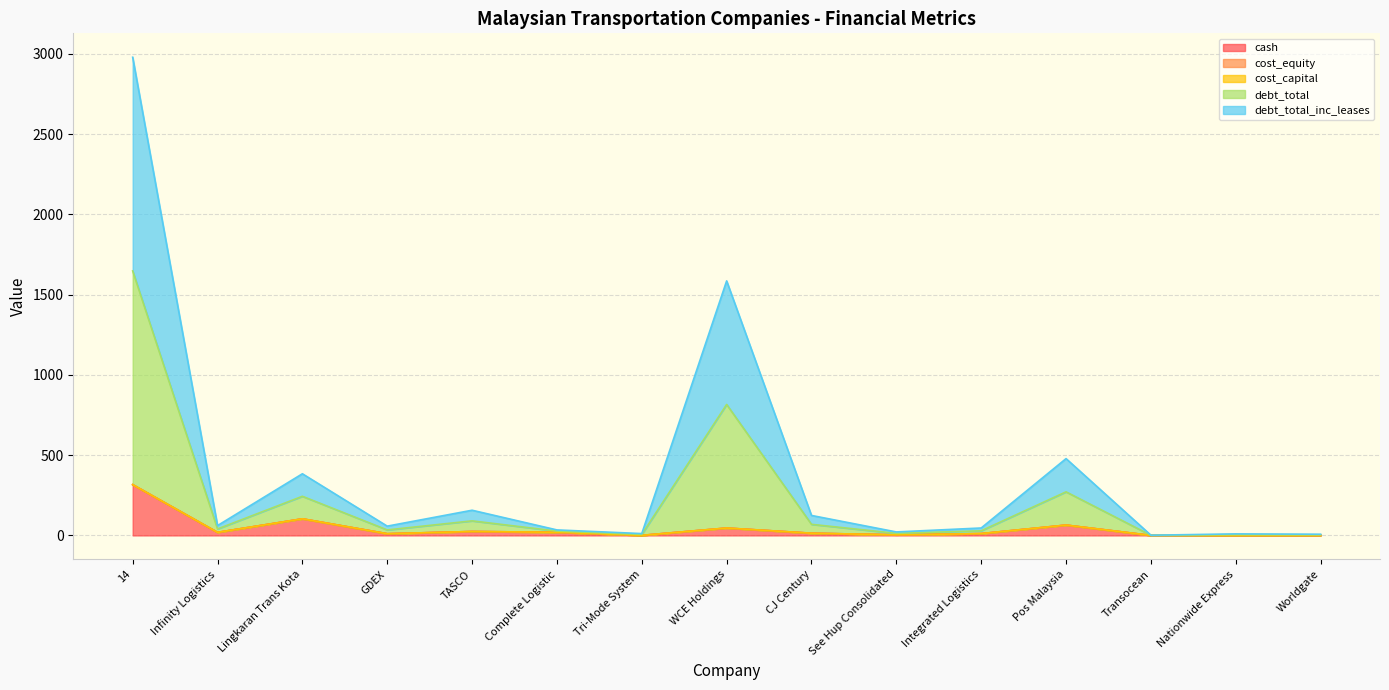

List the labels in order of debt_total value, largest first.

14, WCE Holdings, Pos Malaysia, Lingkaran Trans Kota, TASCO, CJ Century, Infinity Logistics, GDEX, Integrated Logistics, Complete Logistic, See Hup Consolidated, Tri-Mode System, Nationwide Express, Worldgate, Transocean